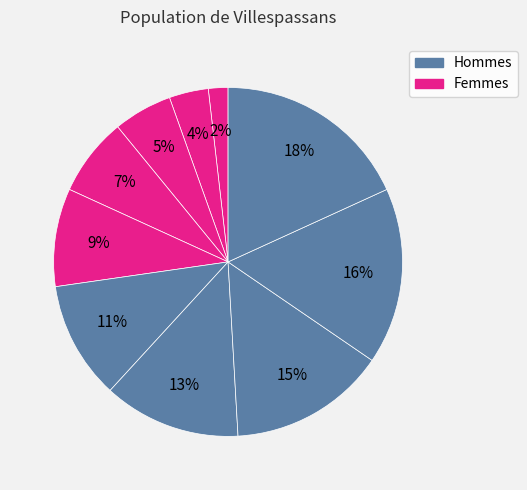

Count the number of slices in the pie.

10